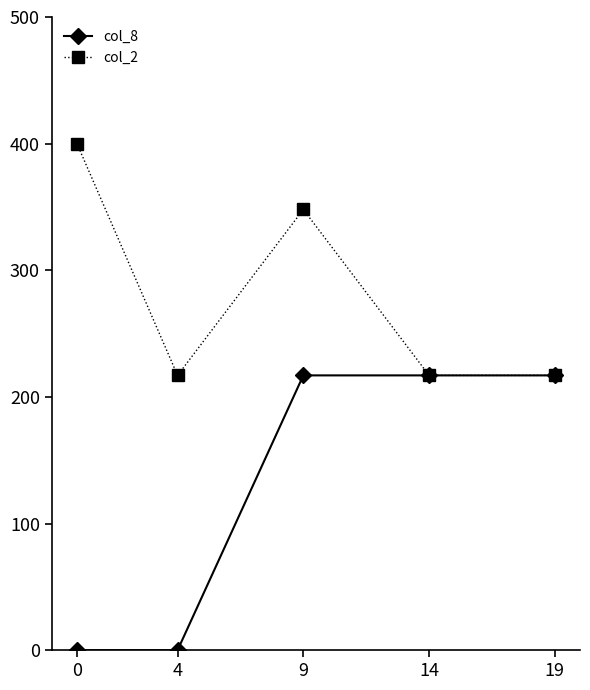

What is the maximum value shown in the chart?

400